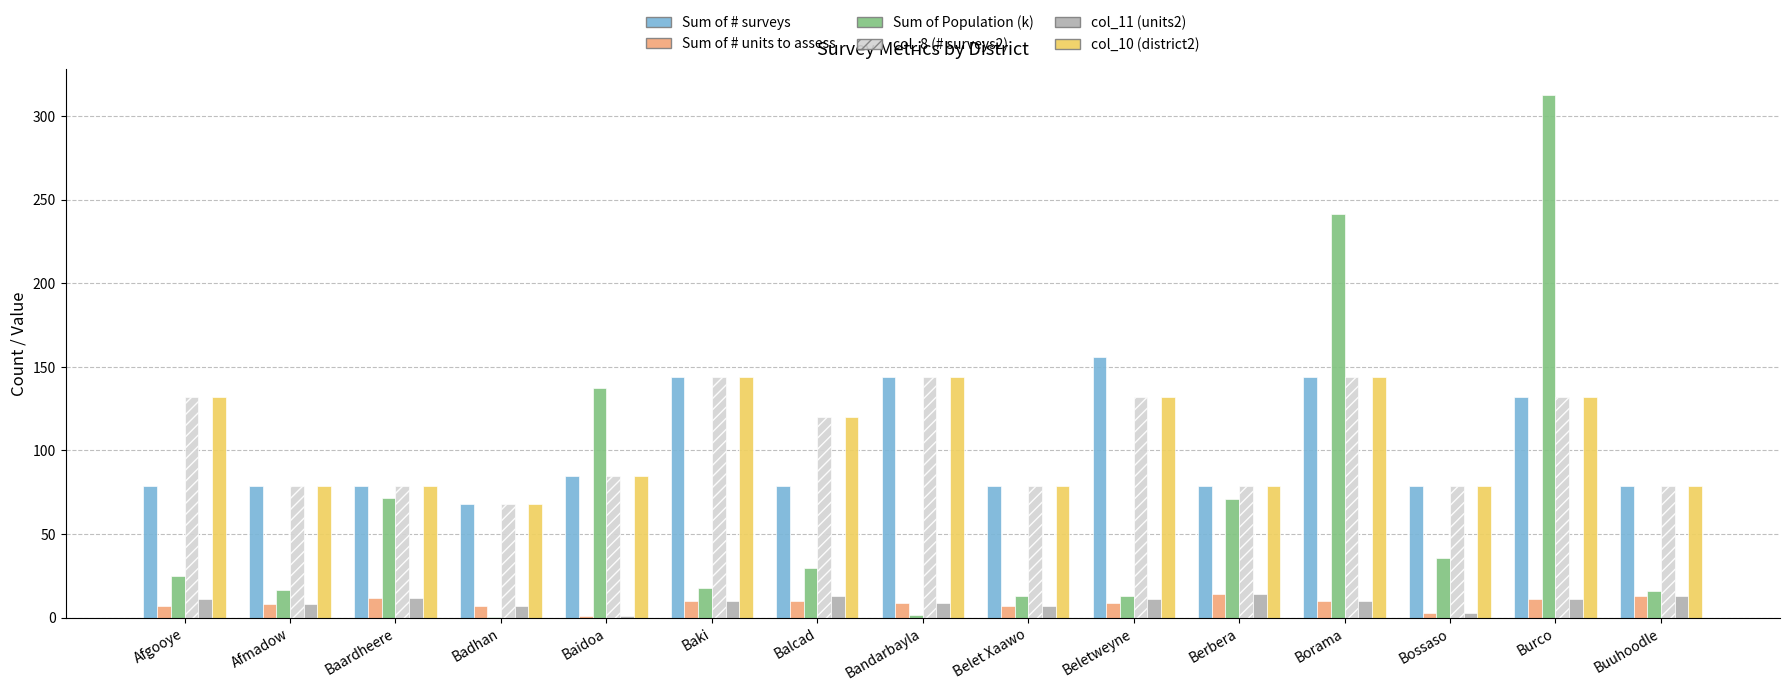

What is the maximum value for col_10 (district2)?

144.0